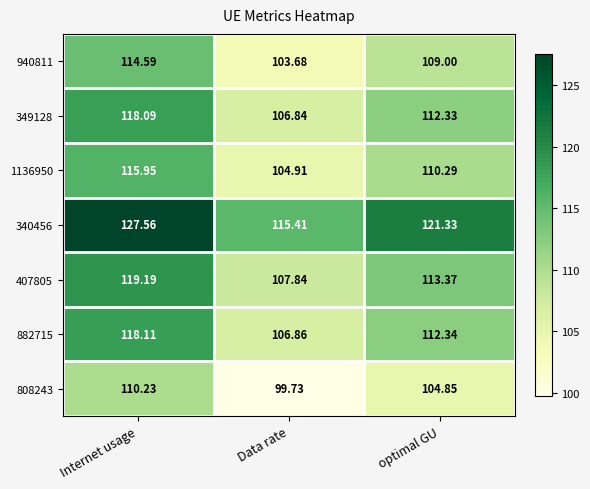

Where does the 340456 series first go above 121?

Internet usage